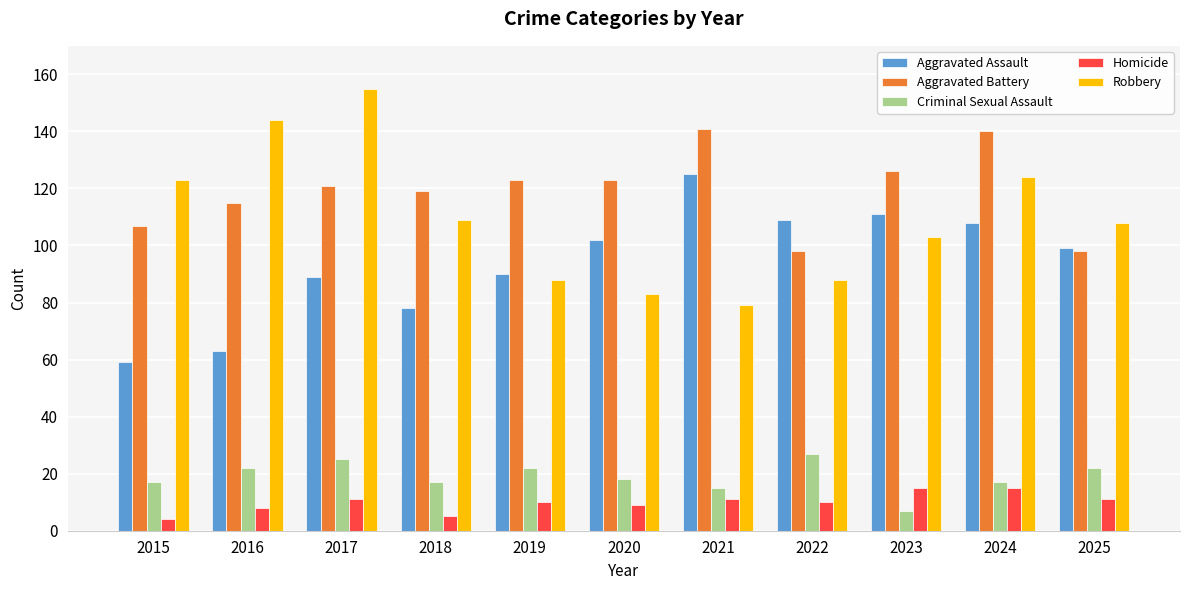

What is the difference between the highest and lowest values at 2025?

97